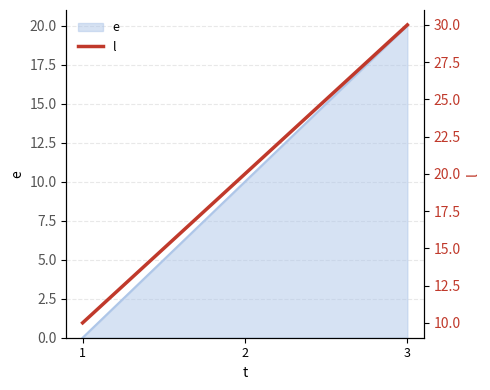

List the labels in order of e value, smallest first.

1, 2, 3